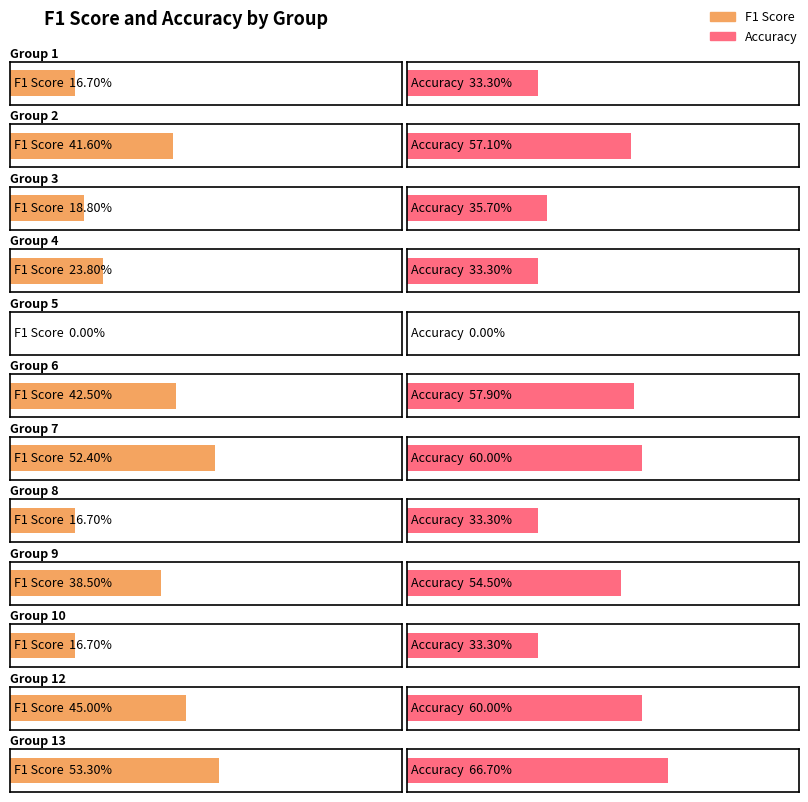

How many bars are there in each group?

2